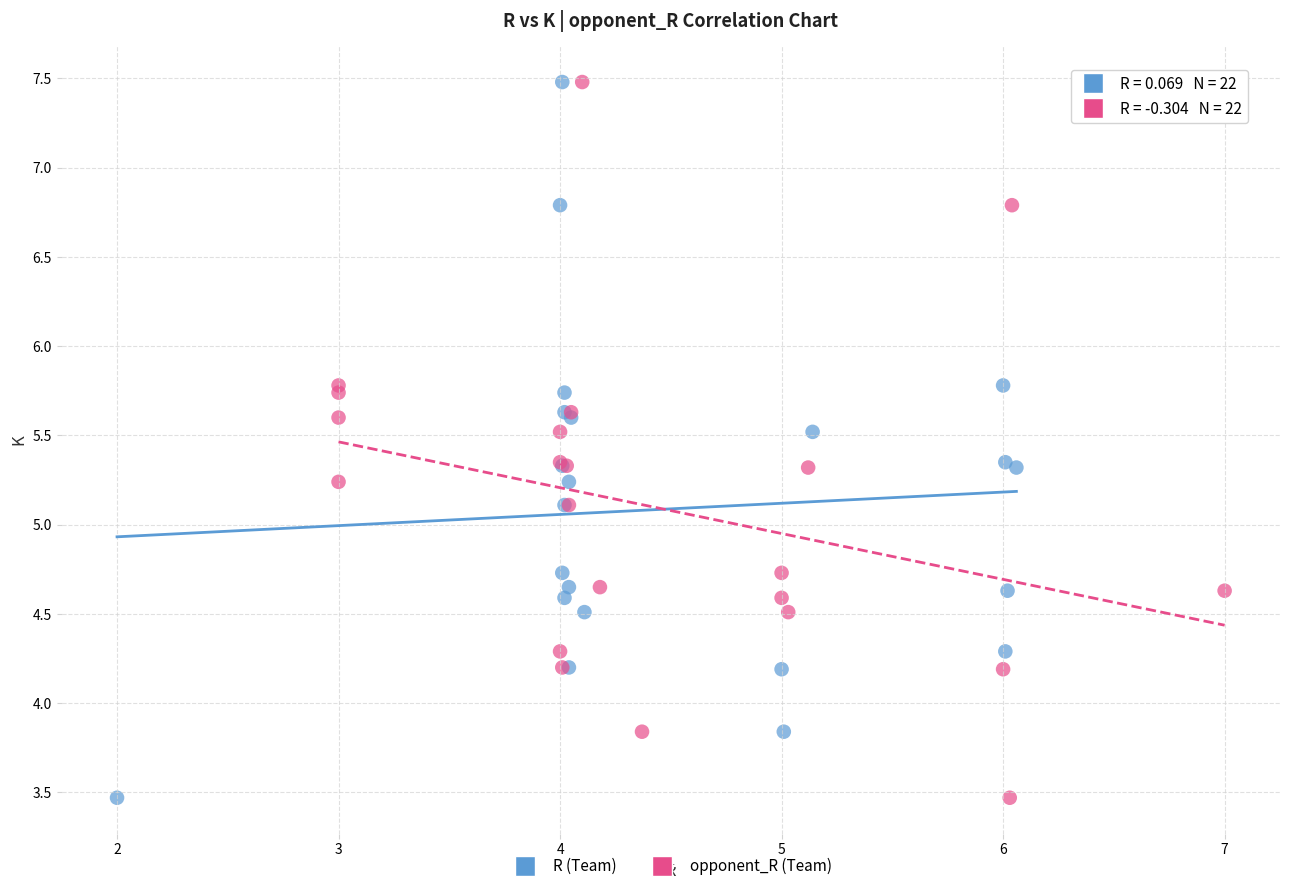

What are all the series names shown in the legend?

R (Team), opponent_R (Team)